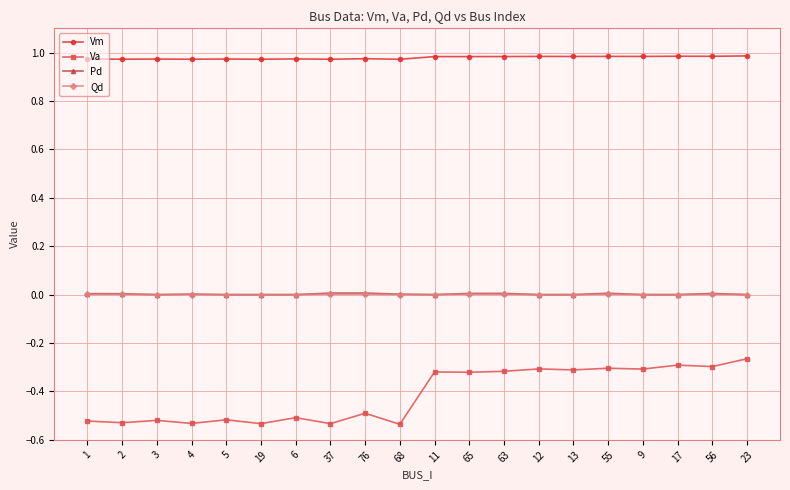

True or false: Va has a value of -0.5 at 1.

True